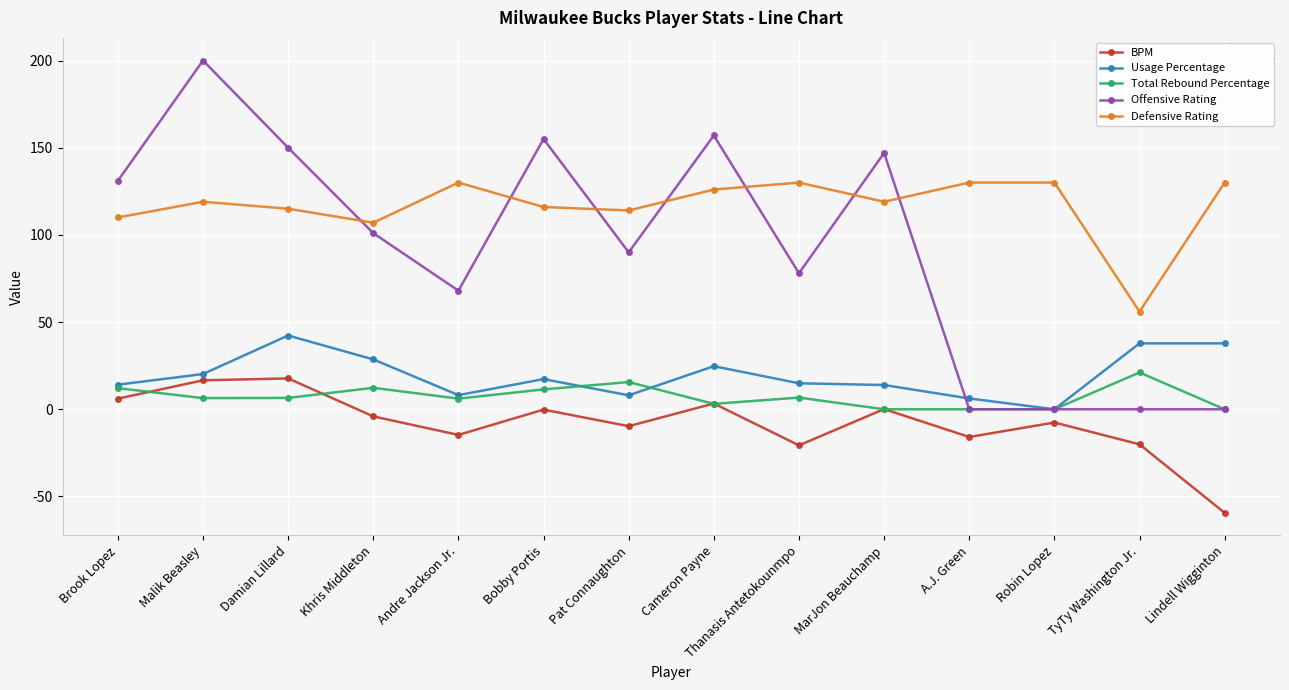

Which series has the largest range (max minus min)?

Offensive Rating